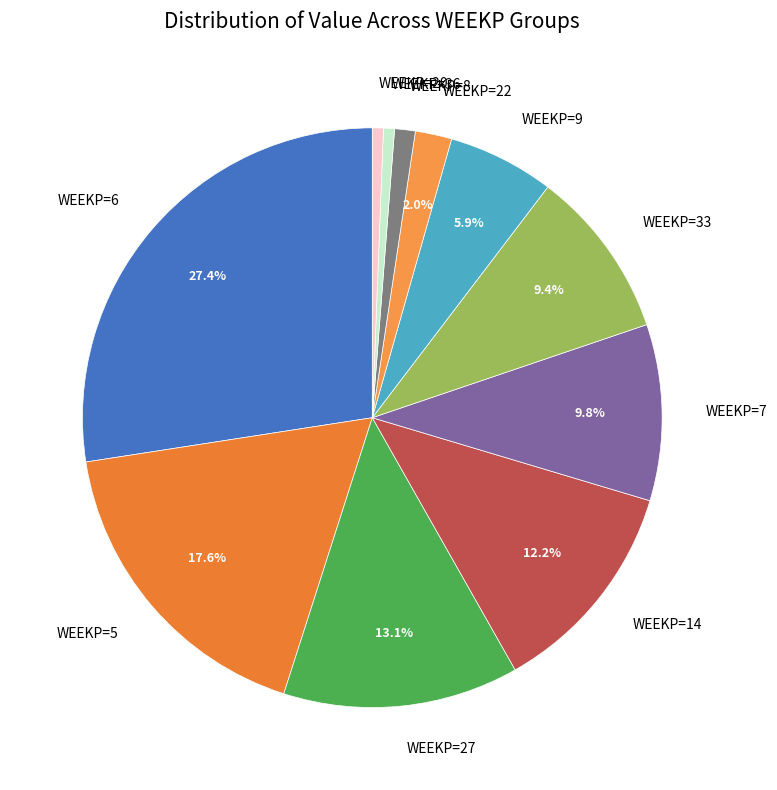

Is WEEKP=22 the majority of the pie?

No